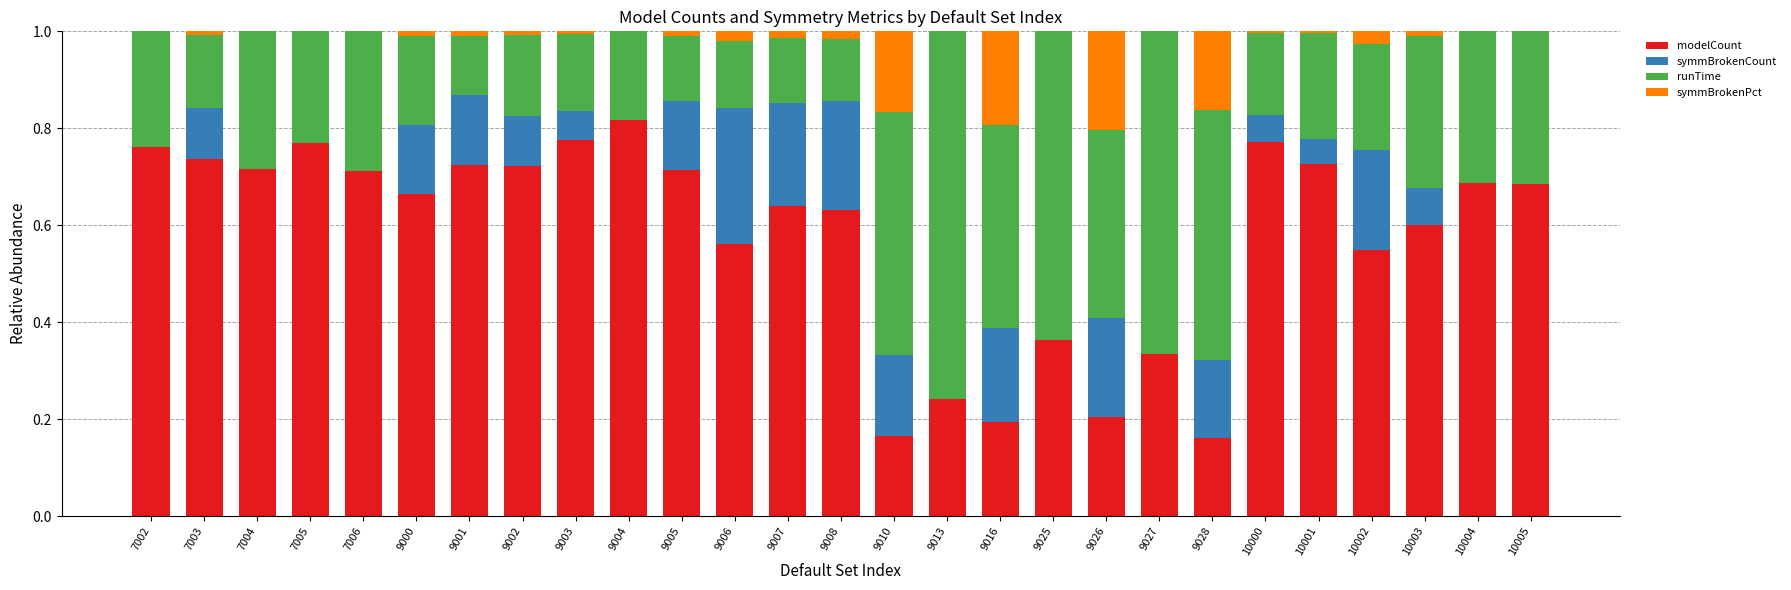

What are all the series names shown in the legend?

modelCount, symmBrokenCount, runTime, symmBrokenPct